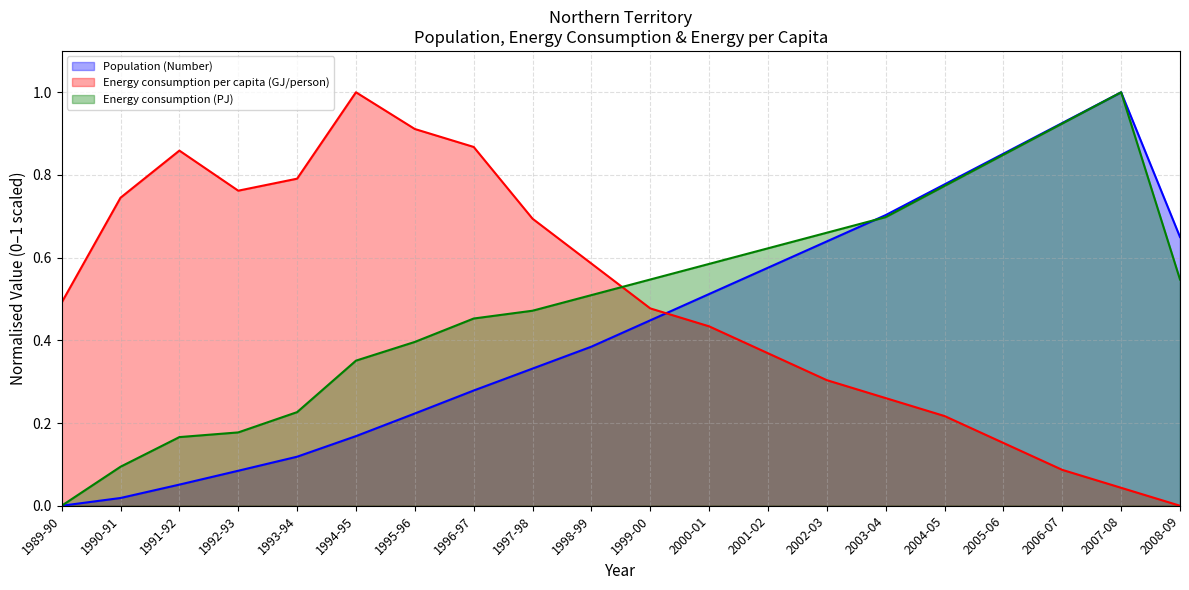

Count the number of categories in the chart.

20